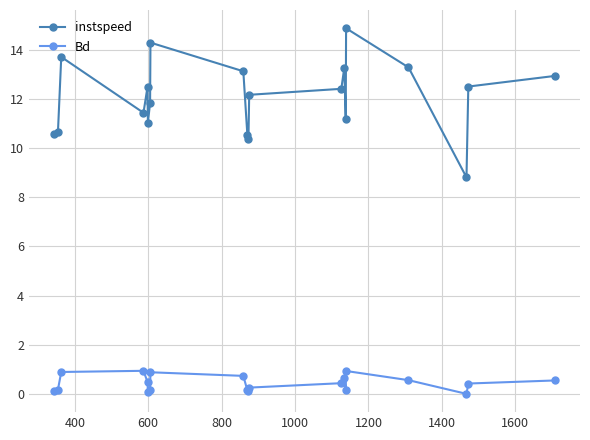

List the series in order of their peak value, lowest first.

Bd, instspeed